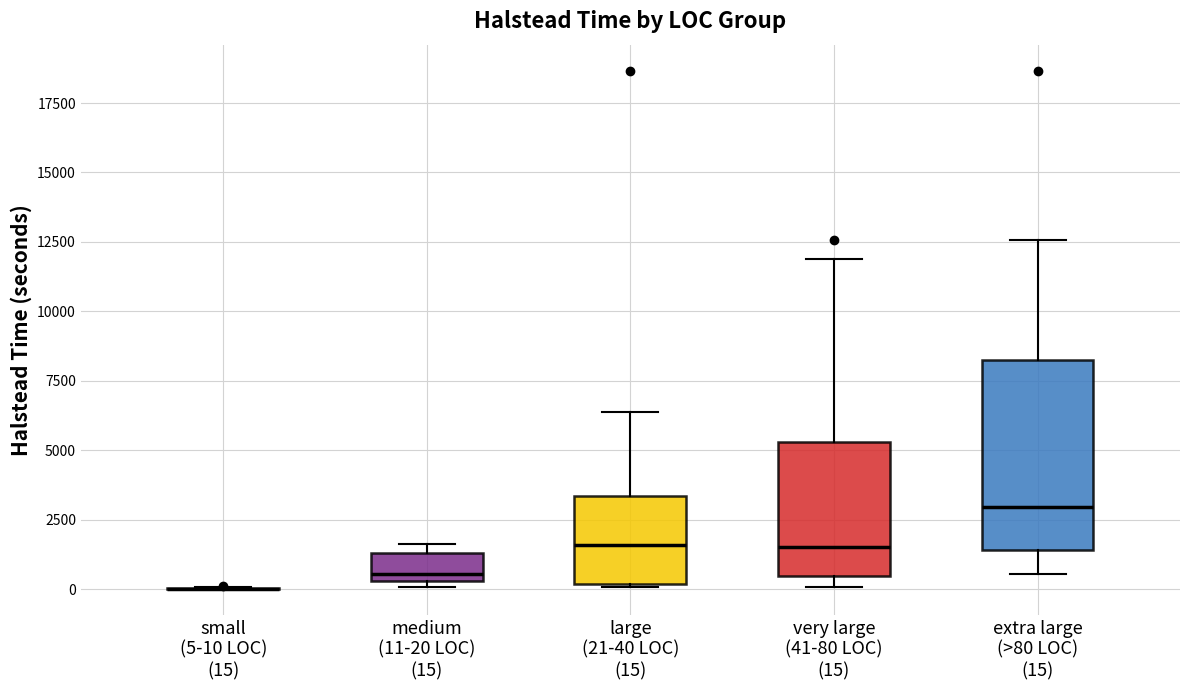

Where is the lower edge of the box for medium (11-20 LOC) (15) on the y-axis? The values are not printed on the chart, so give them approximately, as read against the axis.

500